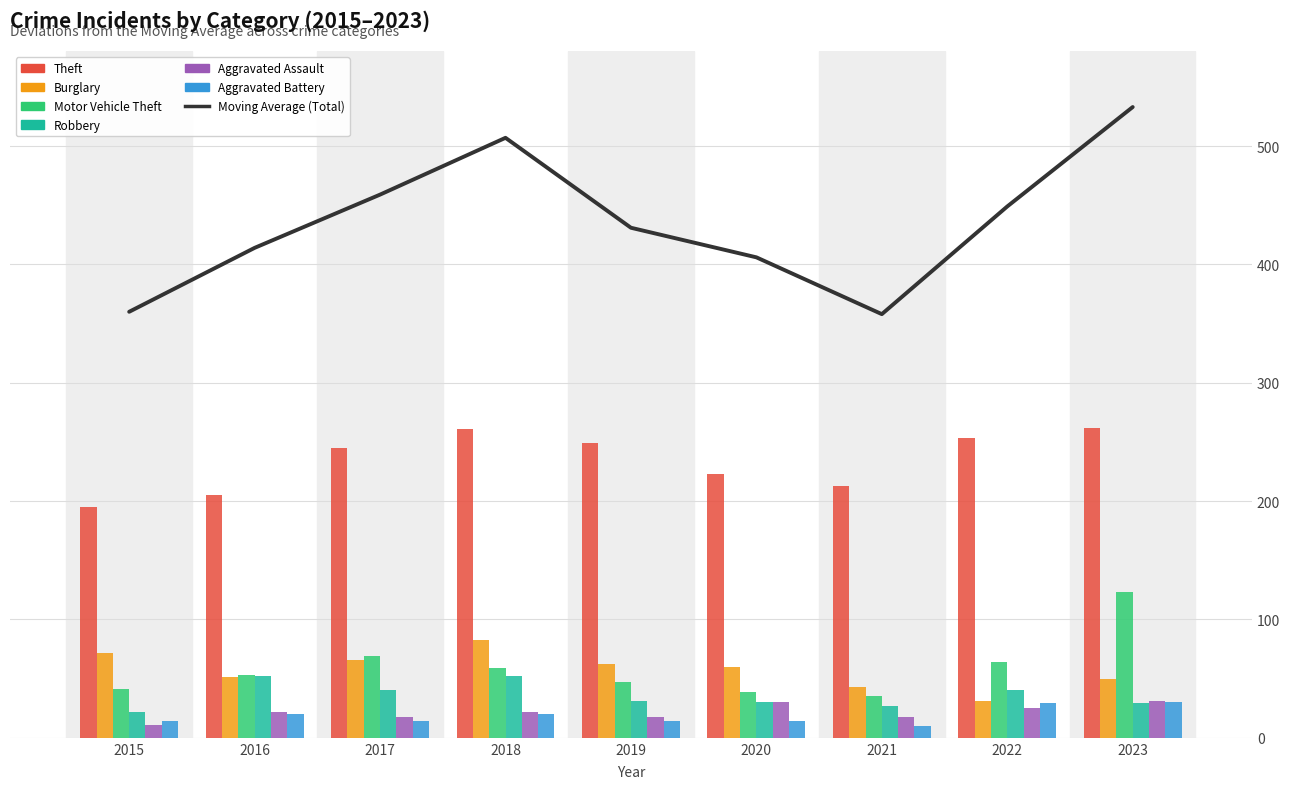

How many distinct data groups are displayed?

6